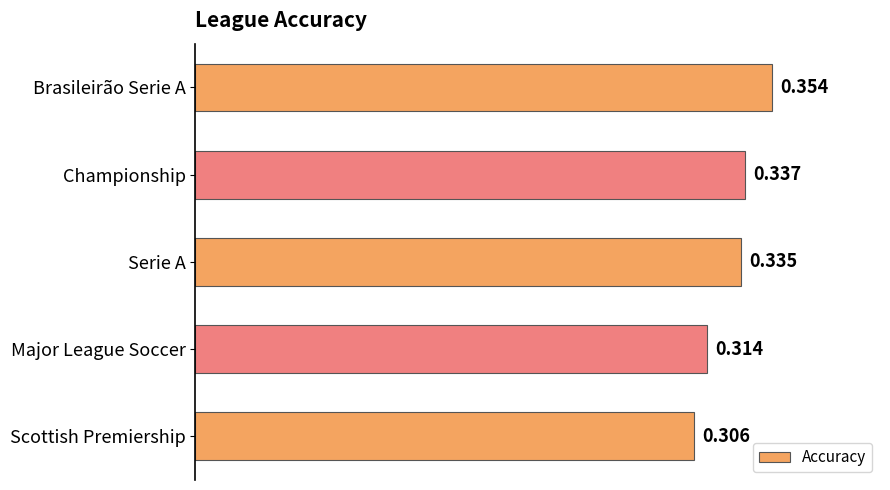

At which label is the value closest to 0?

Scottish Premiership